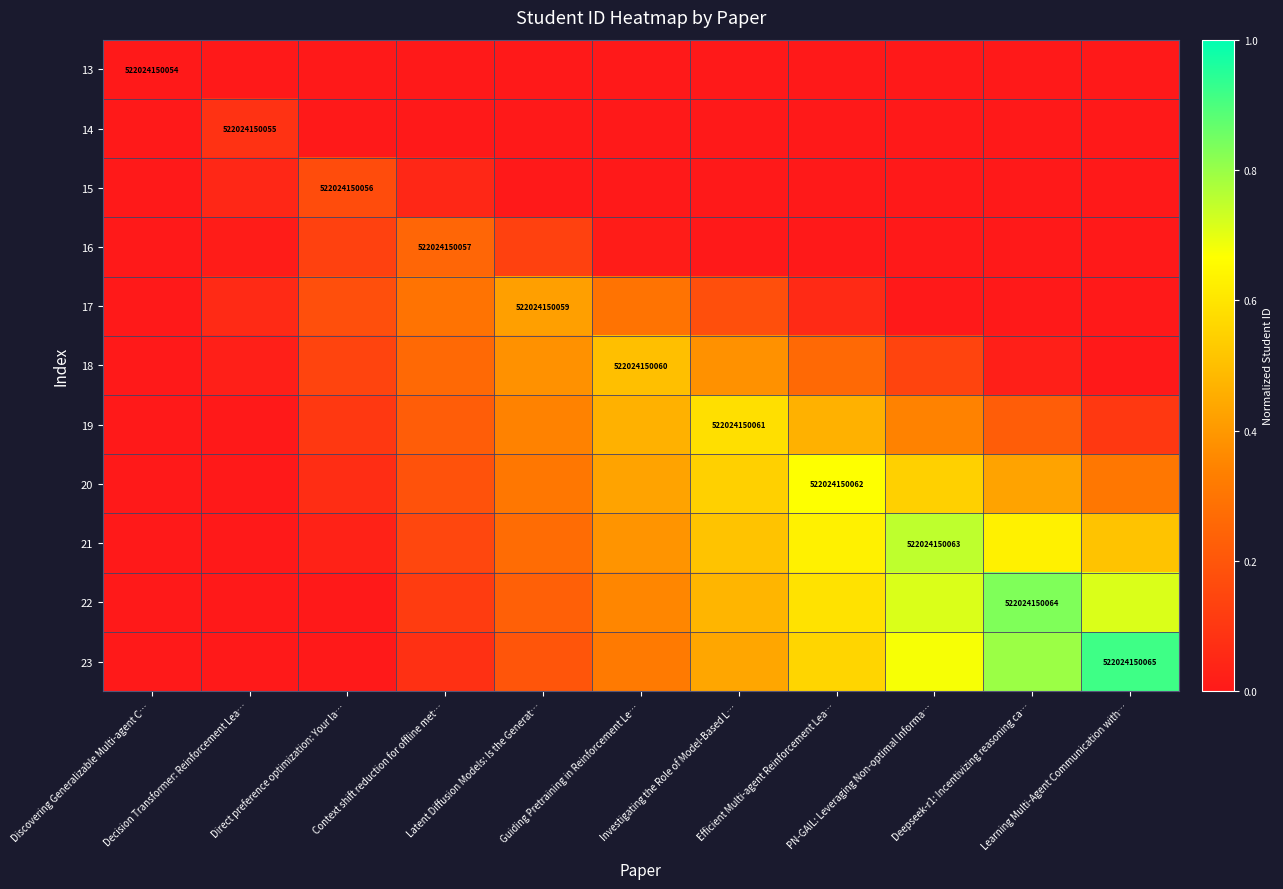

At which label does 23 reach its minimum?

Discovering Generalizable Multi-agent C…